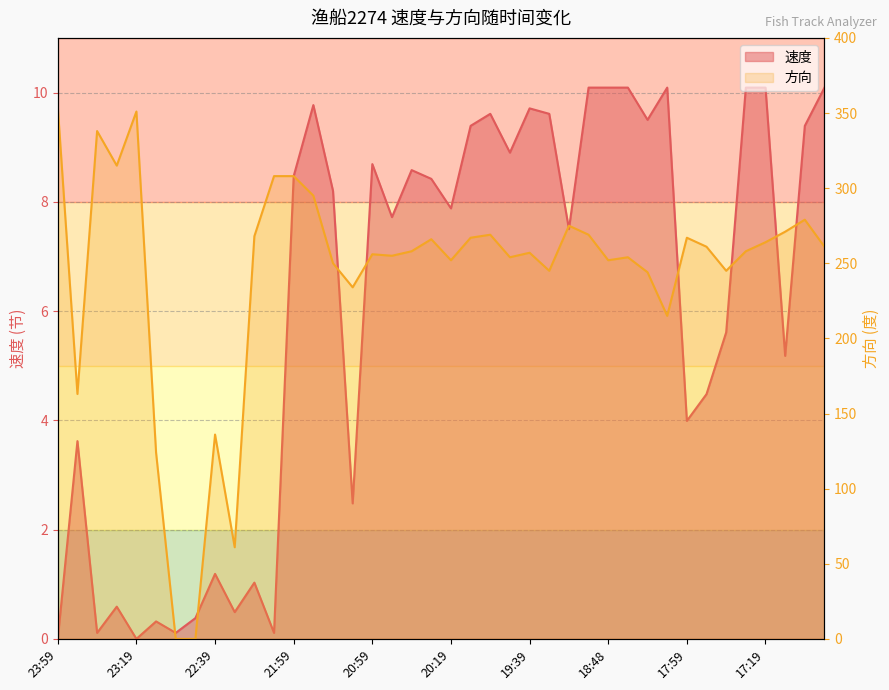

Read the 方向 value at 19:39.

257.0